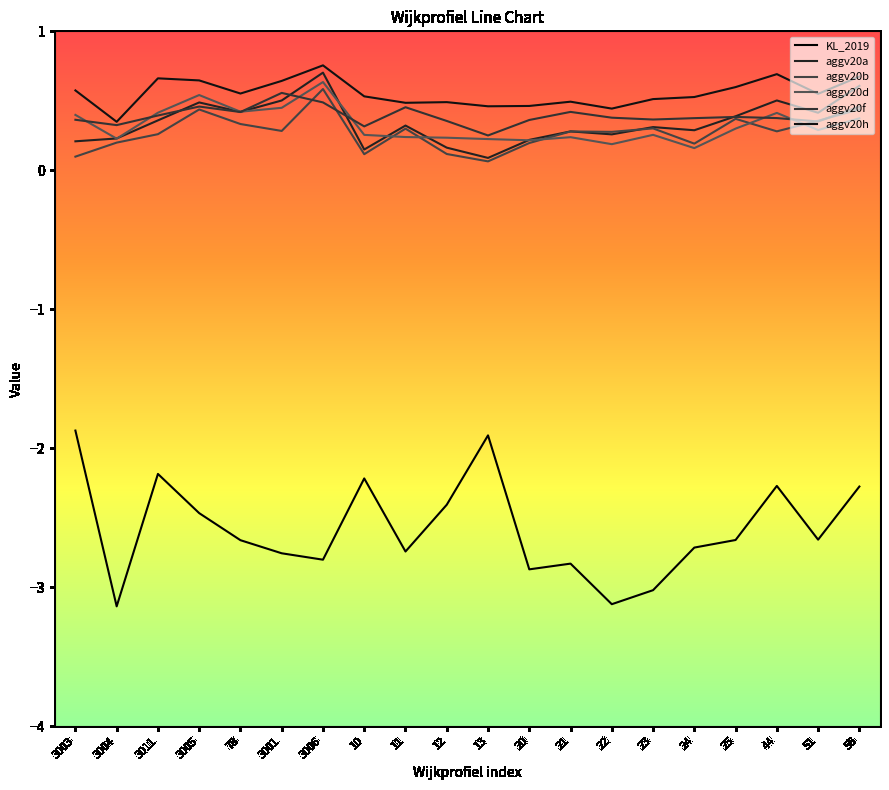

How many distinct data groups are displayed?

6